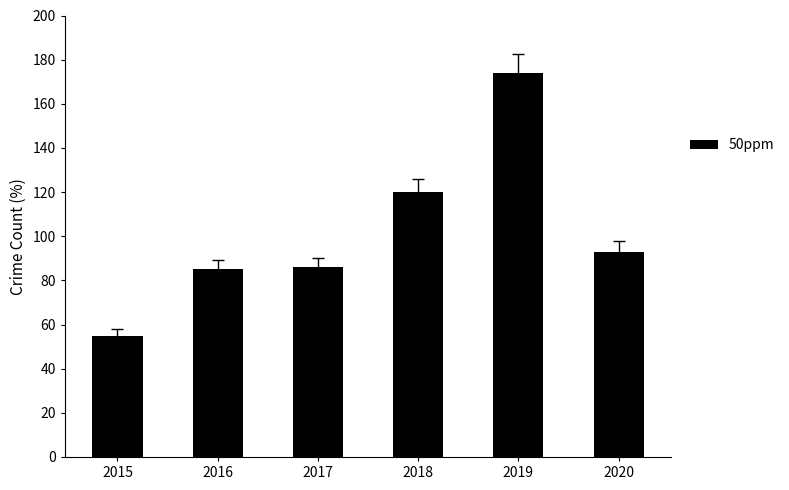

Is it true that the value at 2015 is 29?

False